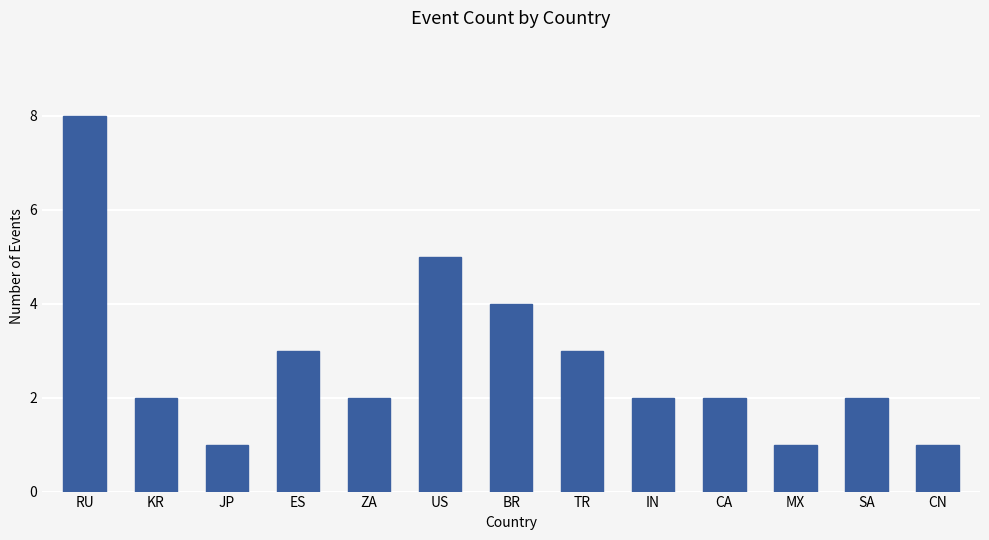

What is the average value?

3